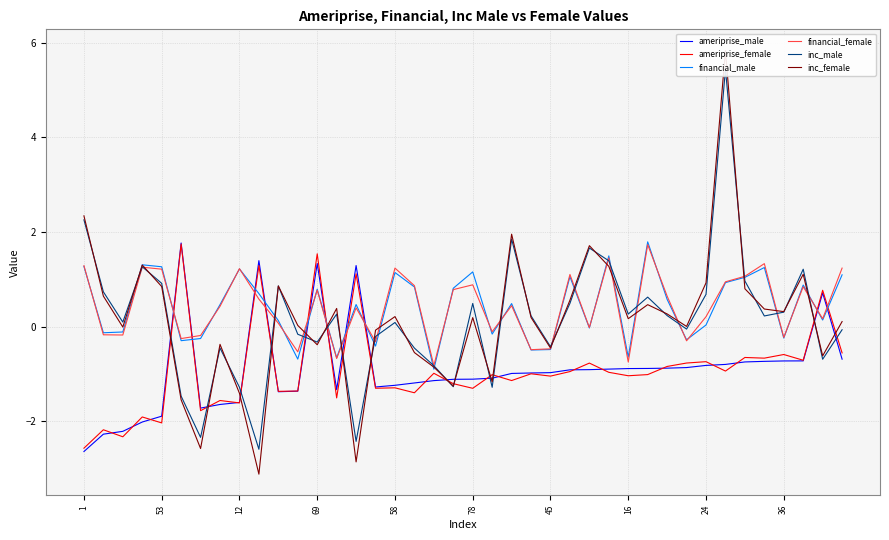

At which label does inc_female first exceed 0?

1